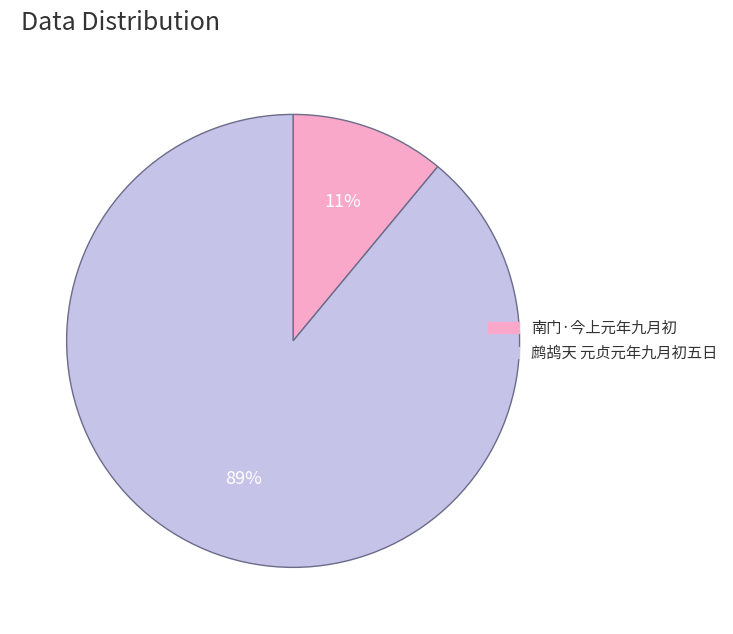

To the nearest percent, what portion does 南门·今上元年九月初 represent?

11%